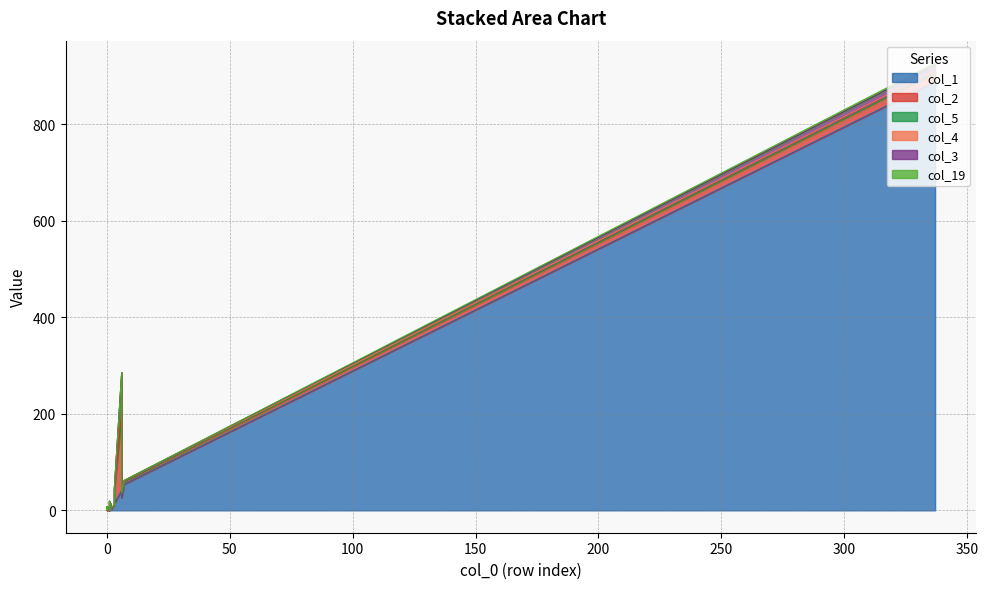

Reading right to left, extract all data points from this chart.

col_1: 19=26	18=1	17=2	16=1	15=2	14=3	13=5	12=2	11=7	10=0	9=0	8=3	7=4	6=5	5=11	4=13	3=54	2=14	1=41	0=888
col_2: 19=10	18=1	17=1	16=0	15=0	14=3	13=0	12=1	11=0	10=1	9=0	8=2	7=0	6=1	5=0	4=4	3=5	2=27	1=163	0=18
col_5: 19=0	18=0	17=0	16=0	15=0	14=0	13=0	12=1	11=0	10=0	9=1	8=0	7=0	6=1	5=0	4=2	3=1	2=3	1=81	0=0
col_4: 19=0	18=0	17=0	16=0	15=0	14=0	13=0	12=0	11=0	10=0	9=0	8=0	7=1	6=0	5=0	4=0	3=2	2=0	1=0	0=5
col_3: 19=0	18=0	17=0	16=0	15=0	14=0	13=1	12=0	11=0	10=0	9=1	8=0	7=0	6=0	5=0	4=0	3=0	2=0	1=0	0=12
col_19: 19=0	18=0	17=0	16=0	15=0	14=0	13=0	12=0	11=0	10=0	9=0	8=0	7=0	6=0	5=0	4=0	3=0	2=2	1=0	0=4